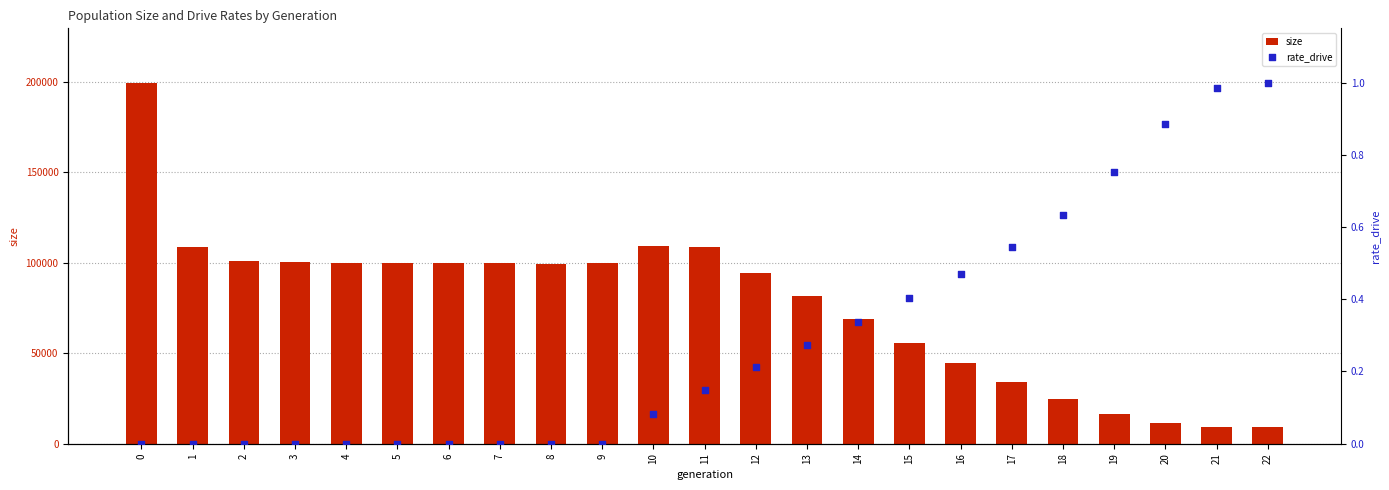

Which series has the largest total across all categories?

size